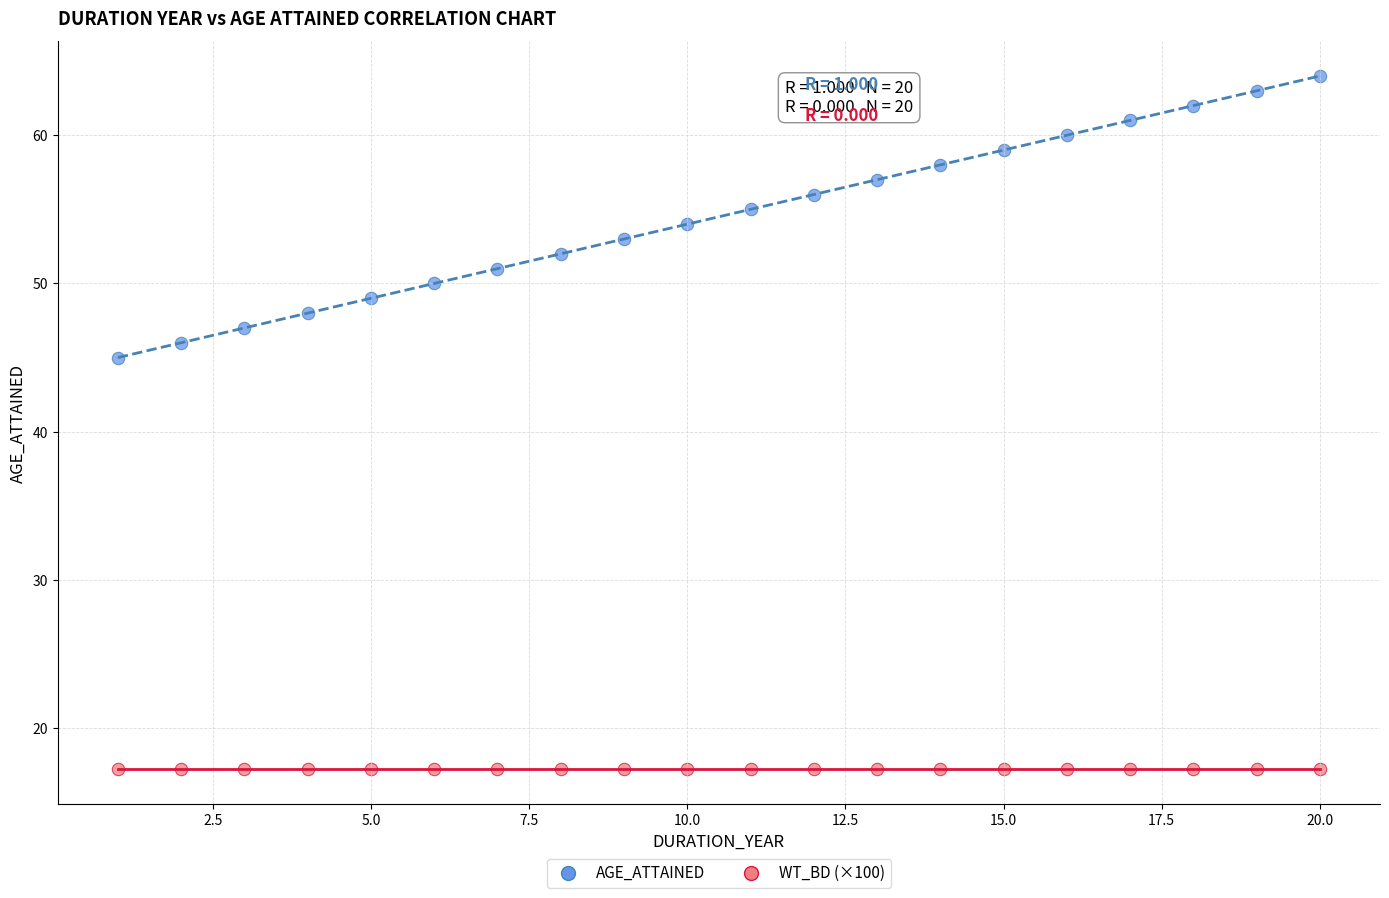

What are all the series names shown in the legend?

AGE_ATTAINED, WT_BD (×100)